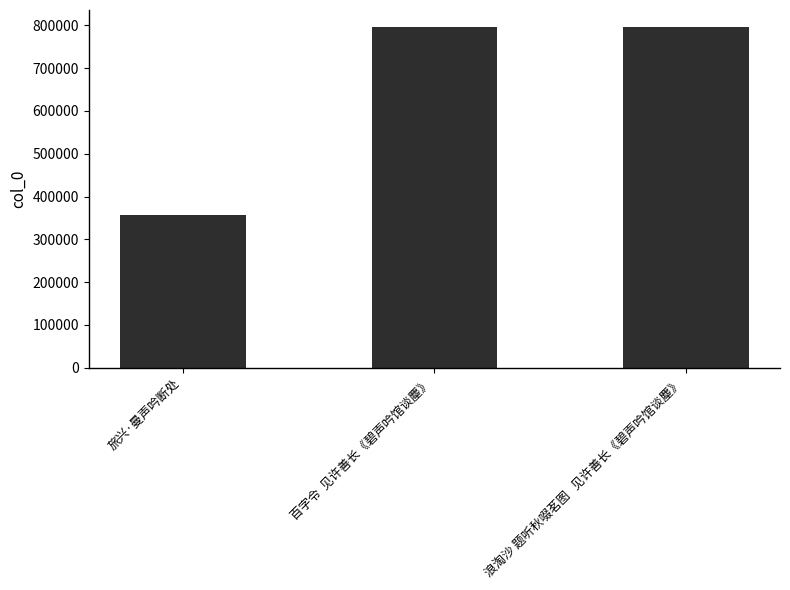

The value at 百字令  见许善长《碧声吟馆谈麈》 is 368840. True or false?

False